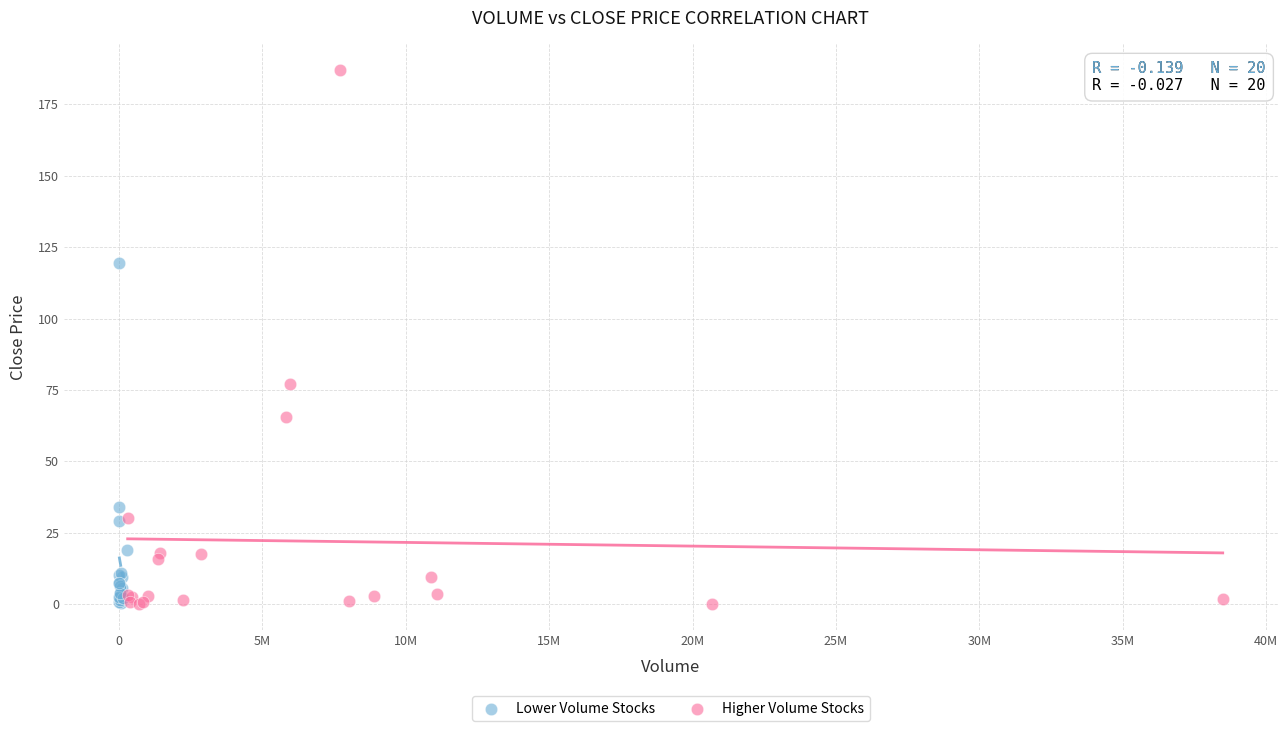

What are all the series names shown in the legend?

Lower Volume Stocks, Higher Volume Stocks